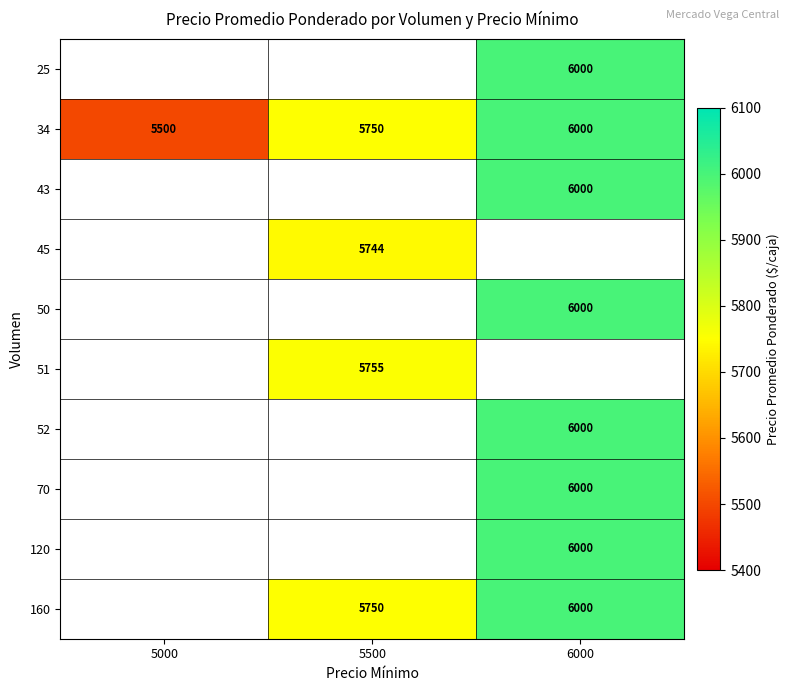

The value of 120 at 6000 is 2642. True or false?

False